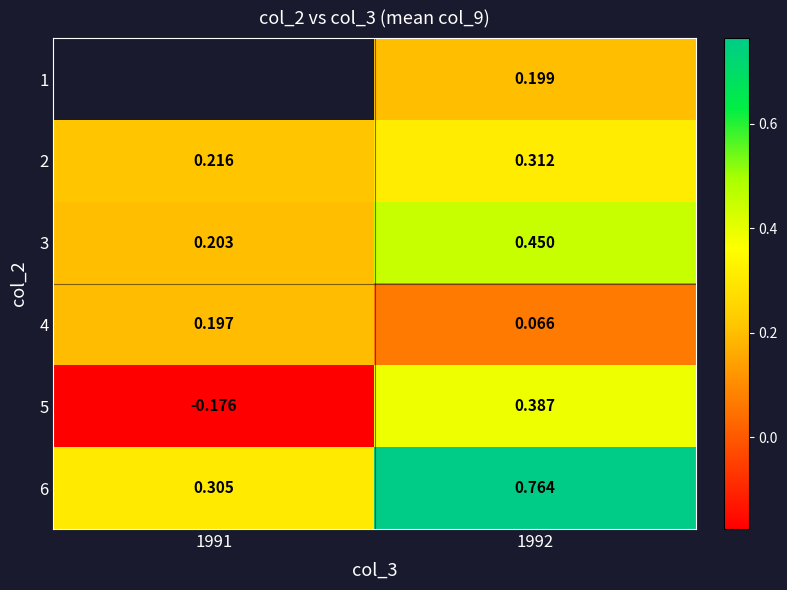

Rank the series by their average value, from highest to lowest.

1, 6, 3, 2, 4, 5